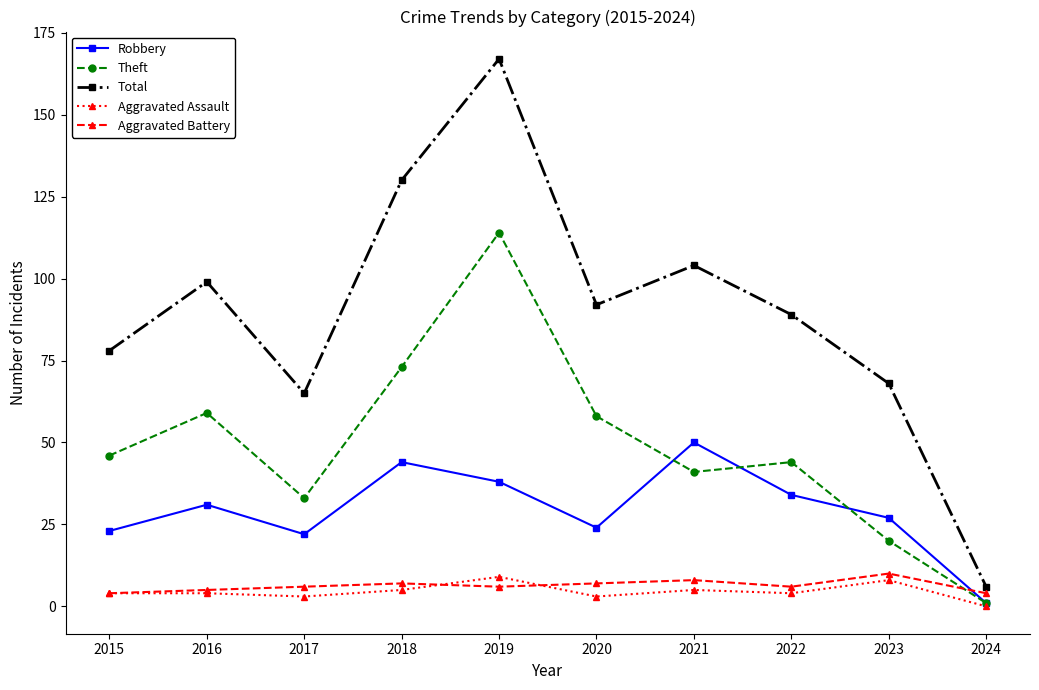

Which series changed the most between 2020 and 2022?

Theft